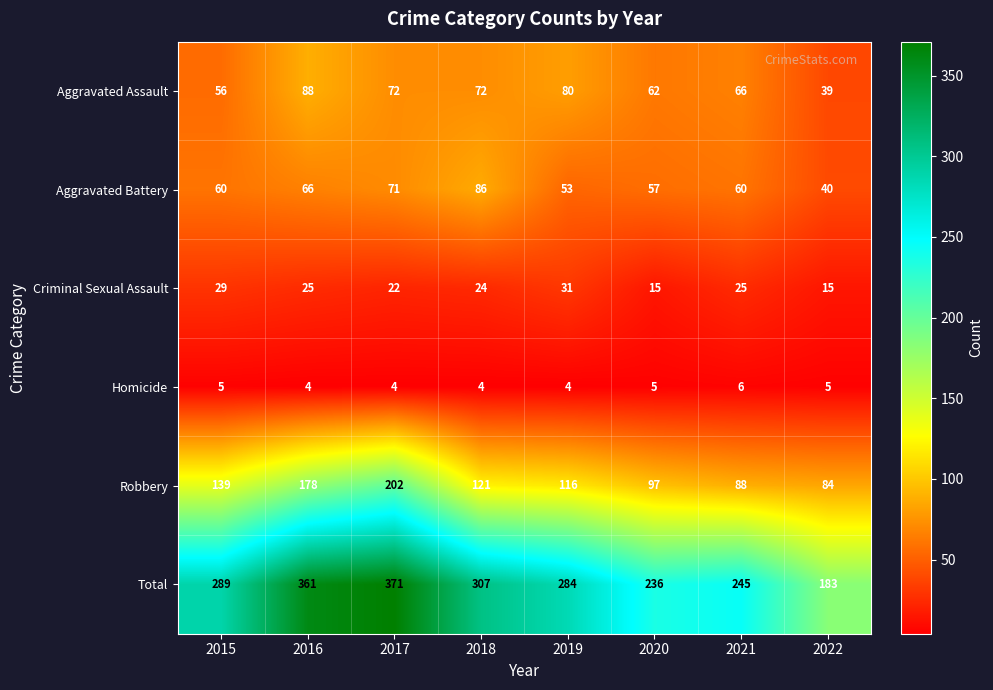

Which series has the largest range (max minus min)?

Total